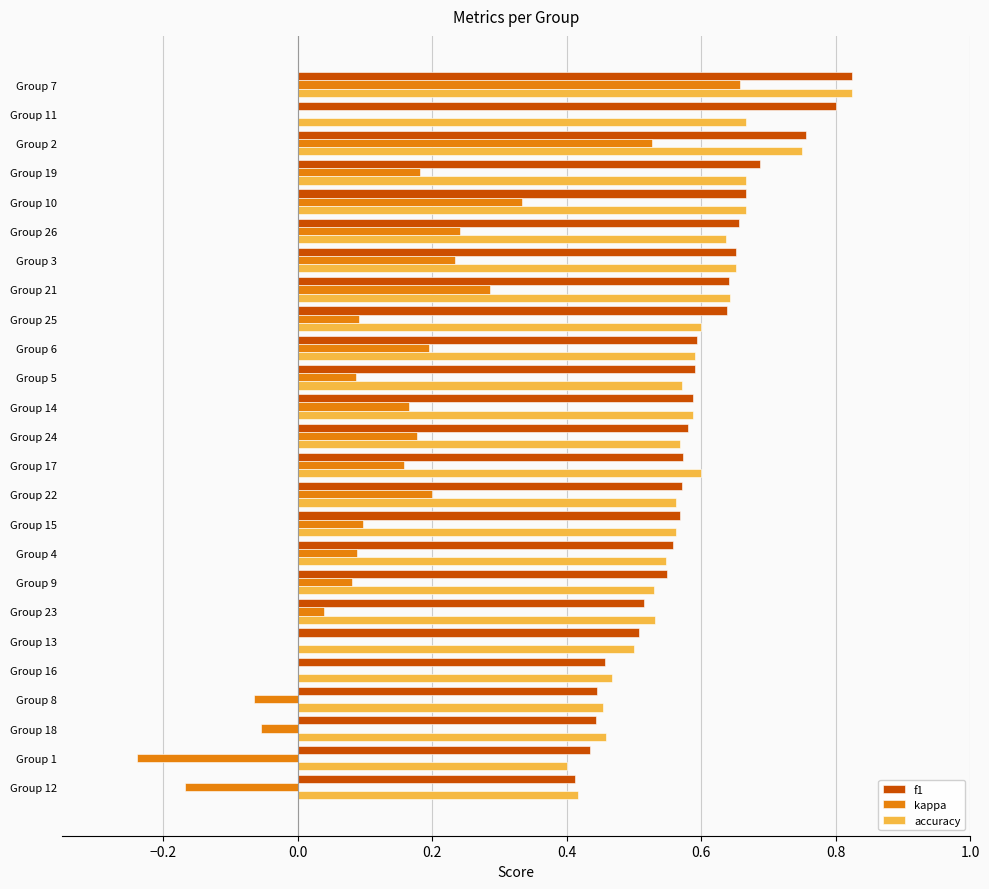

True or false: f1 has a value of 0.6 at Group 24.

True